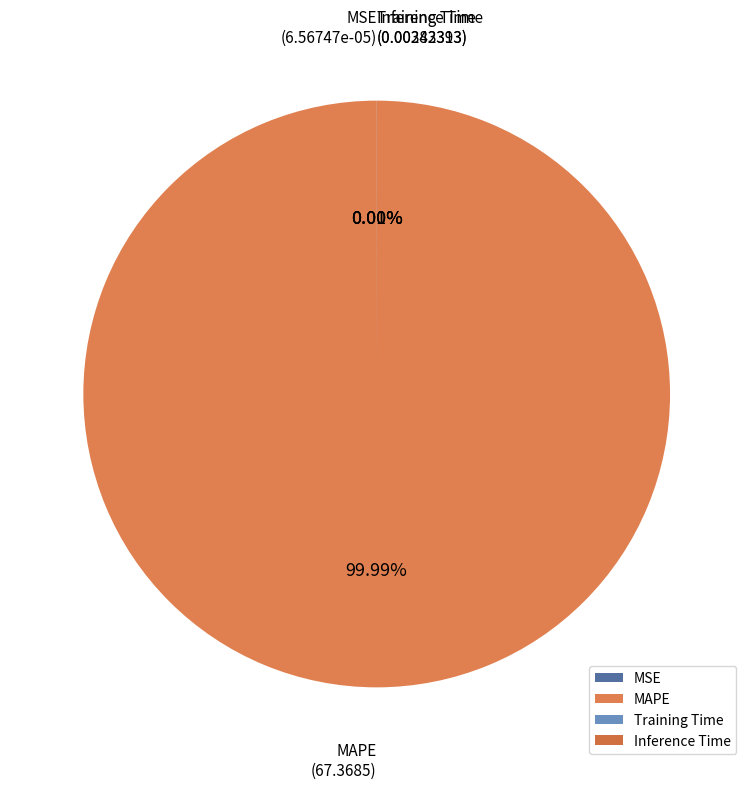

Which slice is the largest?

MAPE